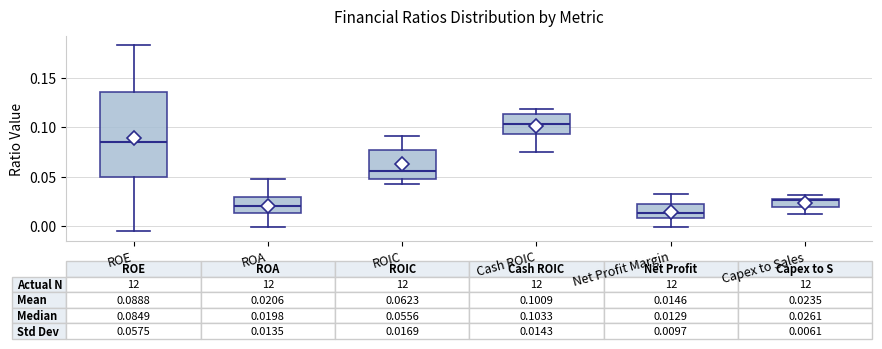

Which box's median line is the lowest?

Net Profit Margin